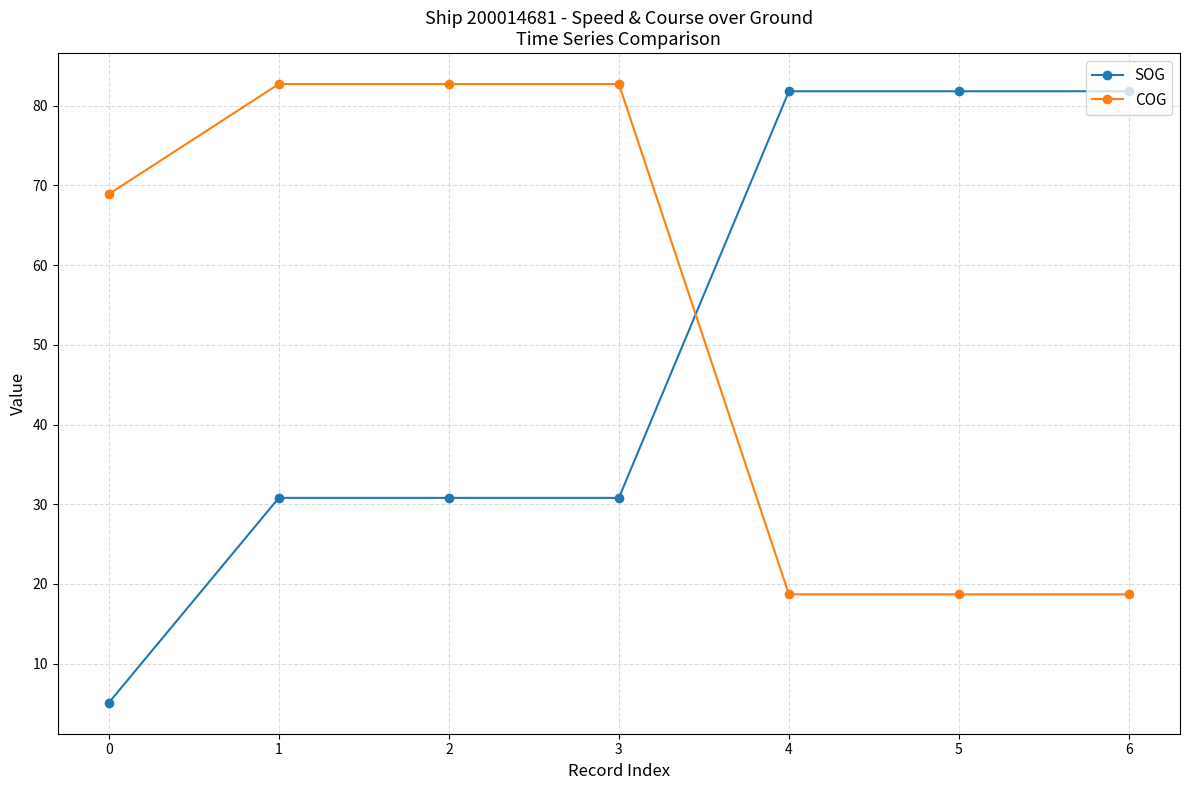

What is the sum of all SOG values?

342.9